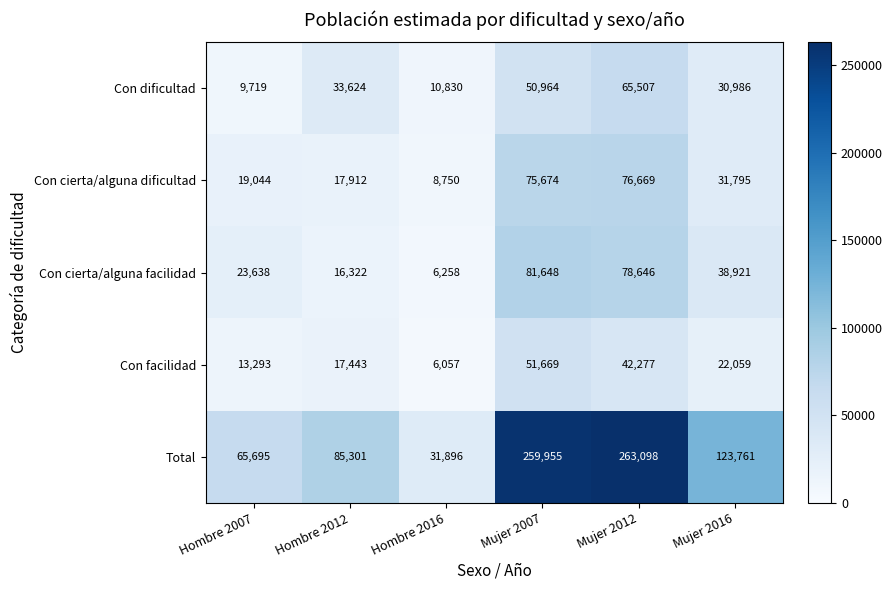

What is the lowest value of the Total series?

31896